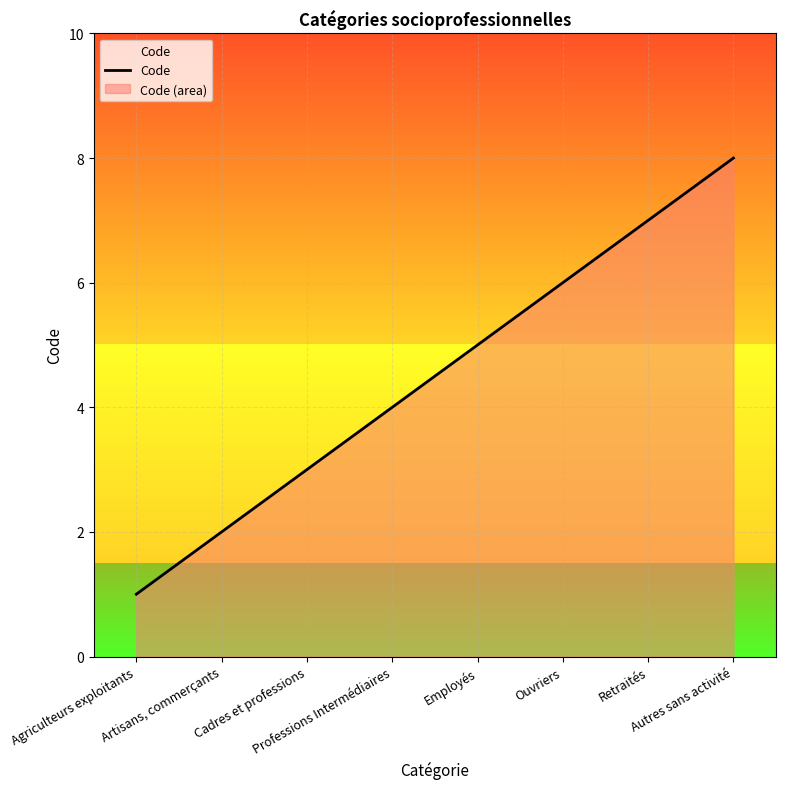

The chart shows a value of 11 at Autres sans activité. True or false?

False